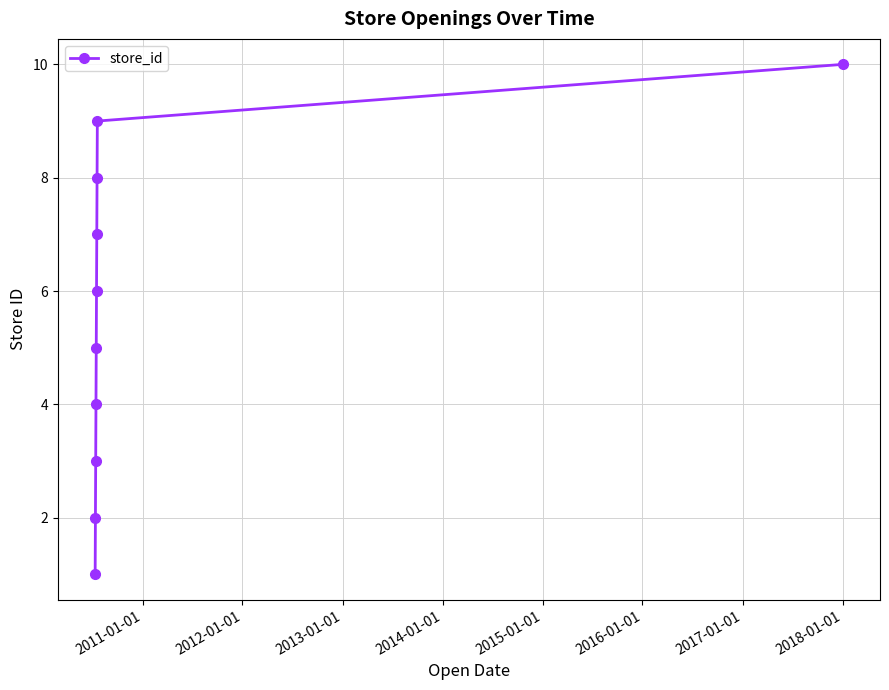

What is the average value?

6